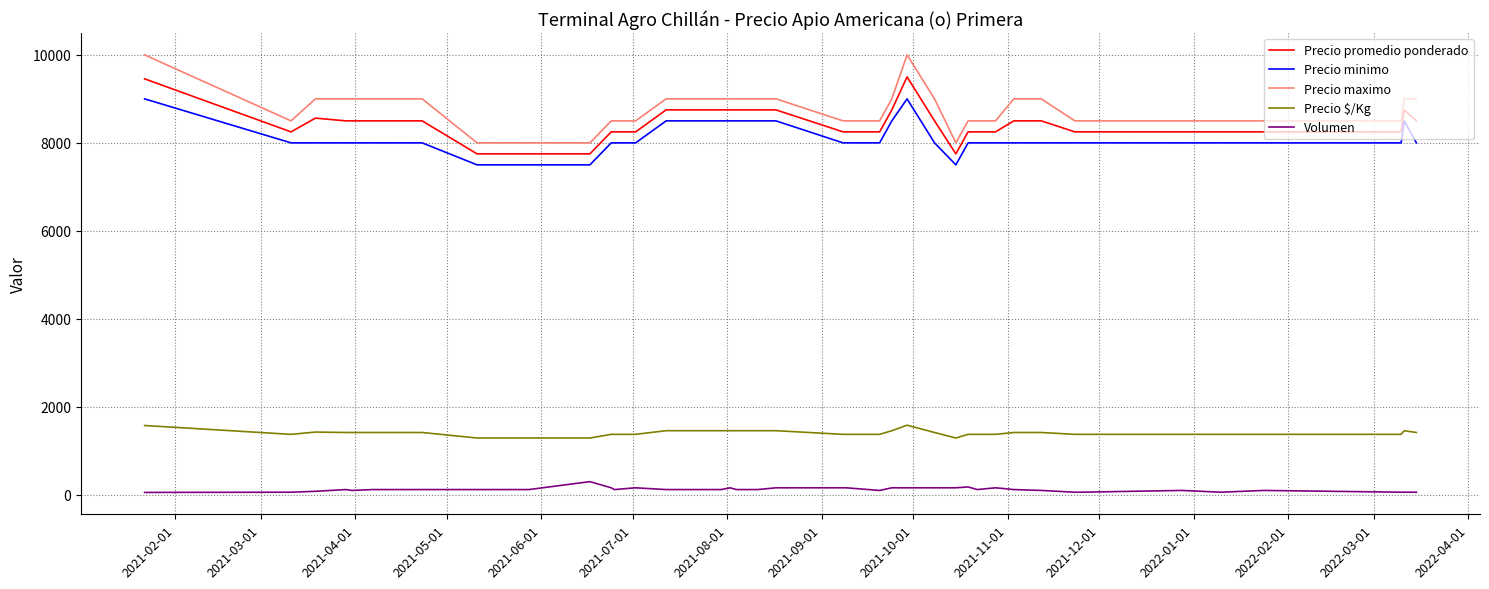

True or false: Volumen and Precio maximo intersect in this chart.

False